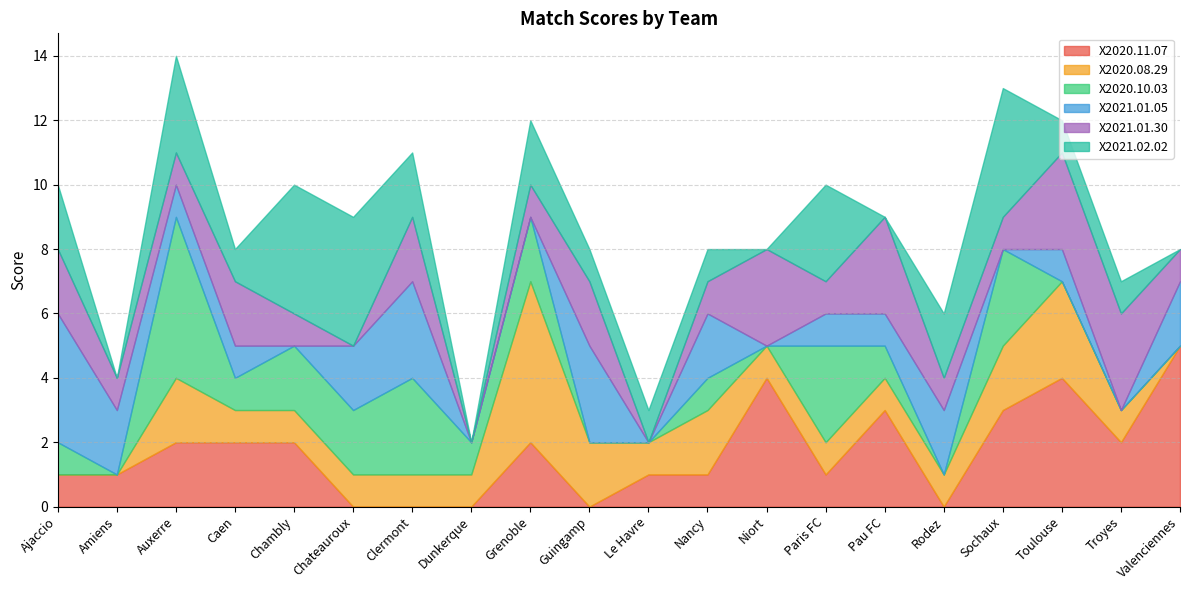

What is the value of the X2020.08.29 point at the 7th from the left?

1